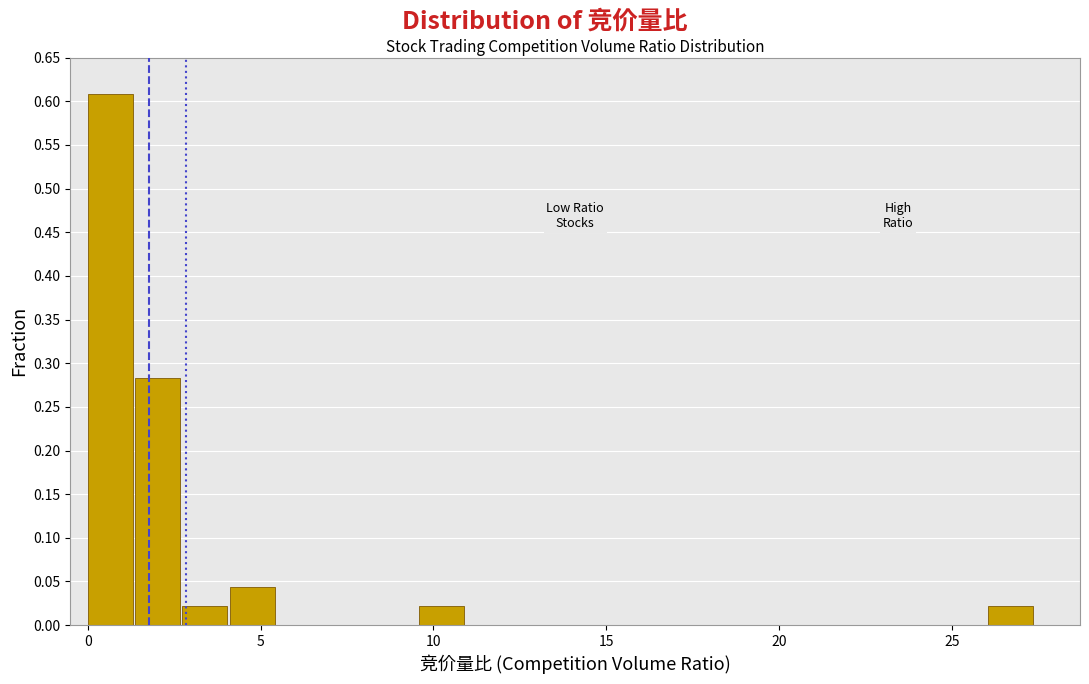

Around what value on the x-axis is the tallest bar? Give the approximate position of its centre, as read against the axis.

0.5